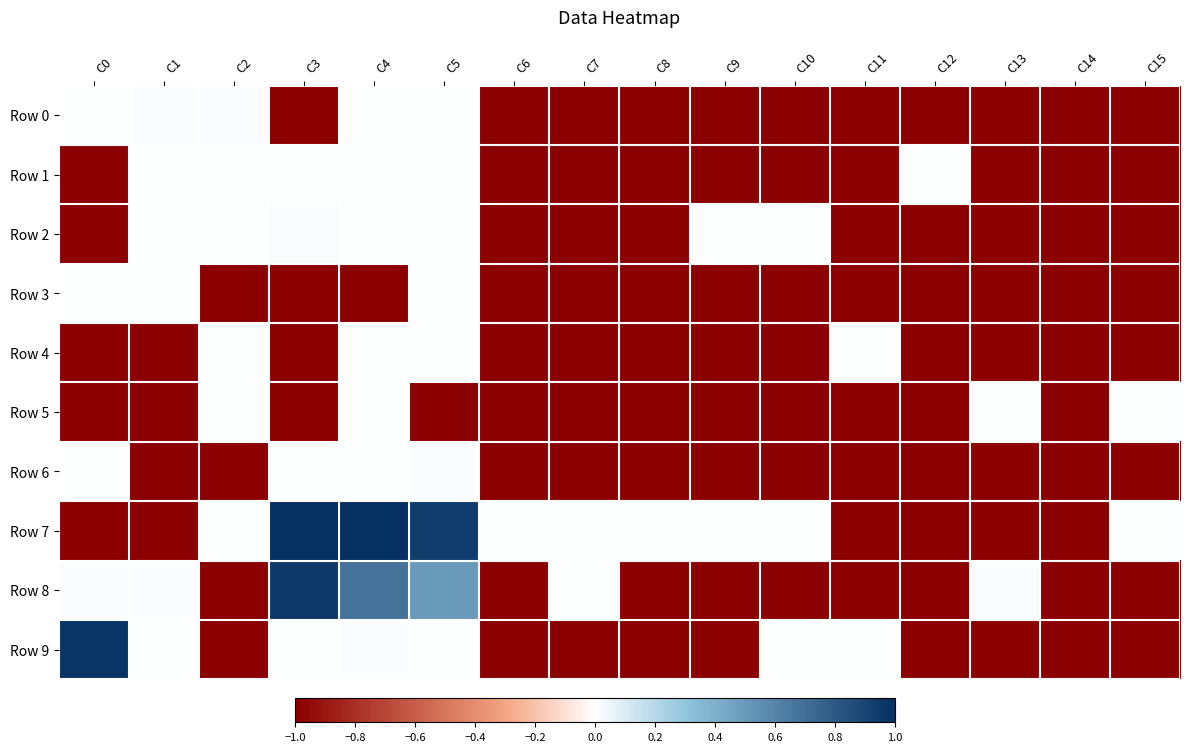

Reading right to left, transcribe all the data shown in this chart.

Row 0: C15=-1.0	C14=-1.0	C13=-1.0	C12=-1.0	C11=-1.0	C10=-1.0	C9=-1.0	C8=-1.0	C7=-1.0	C6=-1.0	C5=0.0	C4=0.0	C3=-1.0	C2=0.0	C1=0.0	C0=0.0
Row 1: C15=-1.0	C14=-1.0	C13=-1.0	C12=0.0	C11=-1.0	C10=-1.0	C9=-1.0	C8=-1.0	C7=-1.0	C6=-1.0	C5=0.0	C4=0.0	C3=0.0	C2=0.0	C1=0.0	C0=-1.0
Row 2: C15=-1.0	C14=-1.0	C13=-1.0	C12=-1.0	C11=-1.0	C10=0.0	C9=0.0	C8=-1.0	C7=-1.0	C6=-1.0	C5=0.0	C4=0.0	C3=0.0	C2=0.0	C1=0.0	C0=-1.0
Row 3: C15=-1.0	C14=-1.0	C13=-1.0	C12=-1.0	C11=-1.0	C10=-1.0	C9=-1.0	C8=-1.0	C7=-1.0	C6=-1.0	C5=0.0	C4=-1.0	C3=-1.0	C2=-1.0	C1=0.0	C0=0.0
Row 4: C15=-1.0	C14=-1.0	C13=-1.0	C12=-1.0	C11=0.0	C10=-1.0	C9=-1.0	C8=-1.0	C7=-1.0	C6=-1.0	C5=0.0	C4=0.0	C3=-1.0	C2=0.0	C1=-1.0	C0=-1.0
Row 5: C15=0.0	C14=-1.0	C13=0.0	C12=-1.0	C11=-1.0	C10=-1.0	C9=-1.0	C8=-1.0	C7=-1.0	C6=-1.0	C5=-1.0	C4=0.0	C3=-1.0	C2=0.0	C1=-1.0	C0=-1.0
Row 6: C15=-1.0	C14=-1.0	C13=-1.0	C12=-1.0	C11=-1.0	C10=-1.0	C9=-1.0	C8=-1.0	C7=-1.0	C6=-1.0	C5=0.0	C4=0.0	C3=0.0	C2=-1.0	C1=-1.0	C0=0.0
Row 7: C15=0.0	C14=-1.0	C13=-1.0	C12=-1.0	C11=-1.0	C10=0.0	C9=0.0	C8=0.0	C7=0.0	C6=0.0	C5=0.9	C4=1.0	C3=1.0	C2=0.0	C1=-1.0	C0=-1.0
Row 8: C15=-1.0	C14=-1.0	C13=0.0	C12=-1.0	C11=-1.0	C10=-1.0	C9=-1.0	C8=-1.0	C7=0.0	C6=-1.0	C5=0.5	C4=0.7	C3=0.9	C2=-1.0	C1=0.0	C0=0.0
Row 9: C15=-1.0	C14=-1.0	C13=-1.0	C12=-1.0	C11=0.0	C10=0.0	C9=-1.0	C8=-1.0	C7=-1.0	C6=-1.0	C5=0.0	C4=0.0	C3=0.0	C2=-1.0	C1=0.0	C0=1.0